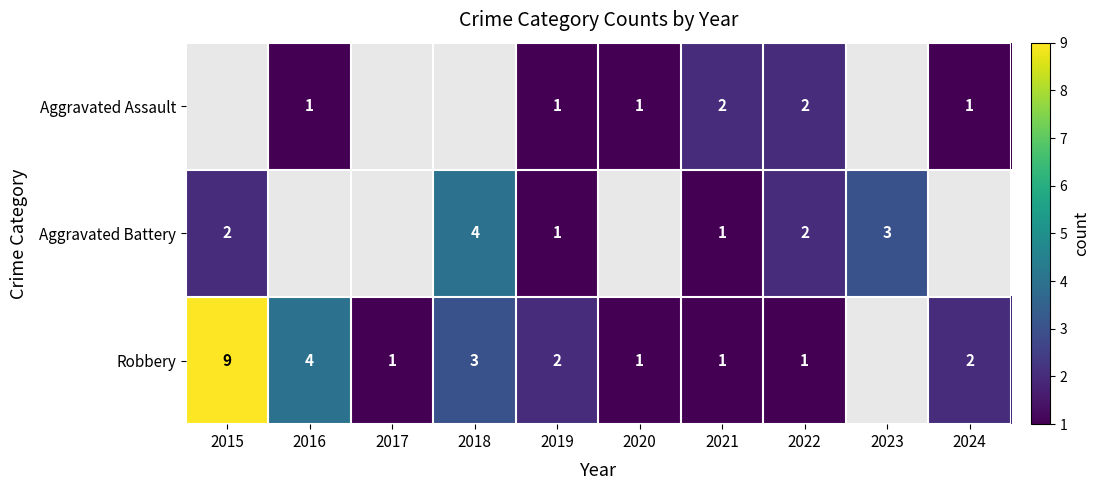

Is it true that Aggravated Battery equals 5 at 2023?

False